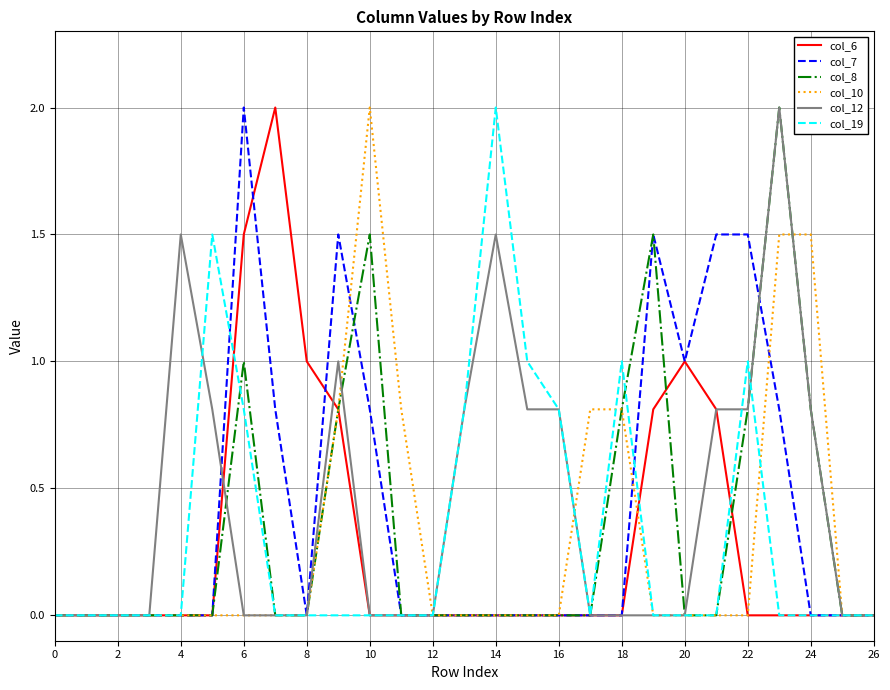

Reading left to right, what are all the values shown in this chart?

col_6: 0.0	0.0	0.0	0.0	0.0	0.0	1.5	2.0	1.0	0.8	0.0	0.0	0.0	0.0	0.0	0.0	0.0	0.0	0.0	0.8	1.0	0.8	0.0	0.0	0.0	0.0	0.0
col_7: 0.0	0.0	0.0	0.0	0.0	0.0	2.0	0.8	0.0	1.5	0.8	0.0	0.0	0.0	0.0	0.0	0.0	0.0	0.0	1.5	1.0	1.5	1.5	0.8	0.0	0.0	0.0
col_8: 0.0	0.0	0.0	0.0	0.0	0.0	1.0	0.0	0.0	0.8	1.5	0.0	0.0	0.0	0.0	0.0	0.0	0.0	0.8	1.5	0.0	0.0	0.8	2.0	0.8	0.0	0.0
col_10: 0.0	0.0	0.0	0.0	0.0	0.0	0.0	0.0	0.0	0.8	2.0	0.8	0.0	0.0	0.0	0.0	0.0	0.8	0.8	0.0	0.0	0.0	0.0	1.5	1.5	0.0	0.0
col_12: 0.0	0.0	0.0	0.0	1.5	0.8	0.0	0.0	0.0	1.0	0.0	0.0	0.0	0.8	1.5	0.8	0.8	0.0	0.0	0.0	0.0	0.8	0.8	2.0	0.8	0.0	0.0
col_19: 0.0	0.0	0.0	0.0	0.0	1.5	0.8	0.0	0.0	0.0	0.0	0.0	0.0	0.8	2.0	1.0	0.8	0.0	1.0	0.0	0.0	0.0	1.0	0.0	0.0	0.0	0.0